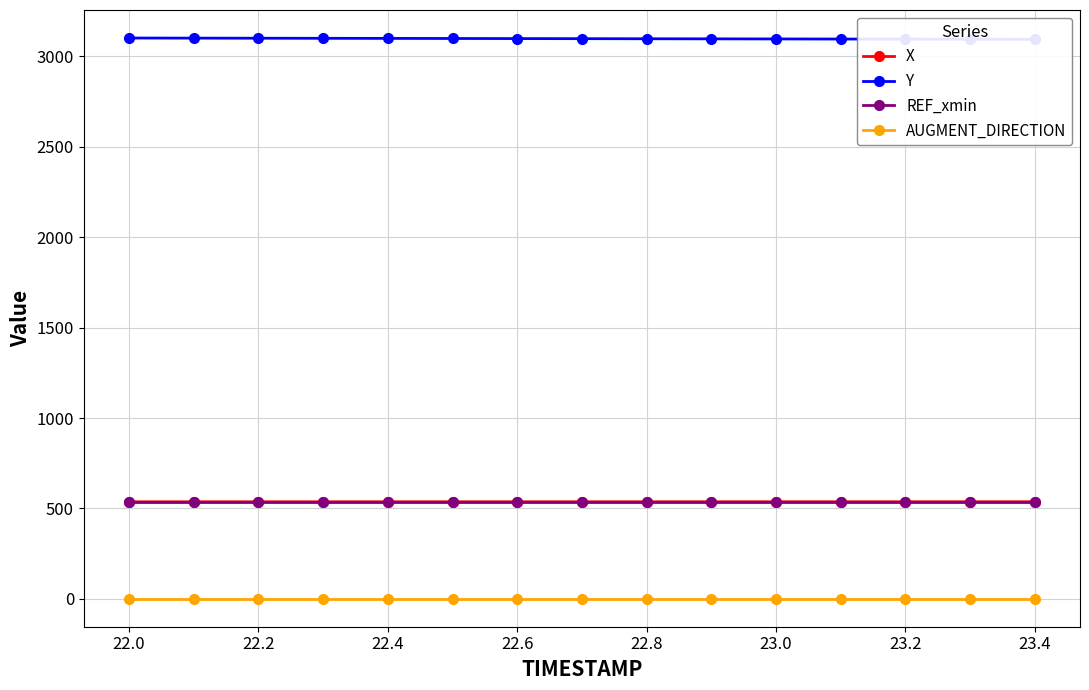

What is the difference between the maximum and minimum values in the X series?

0.3